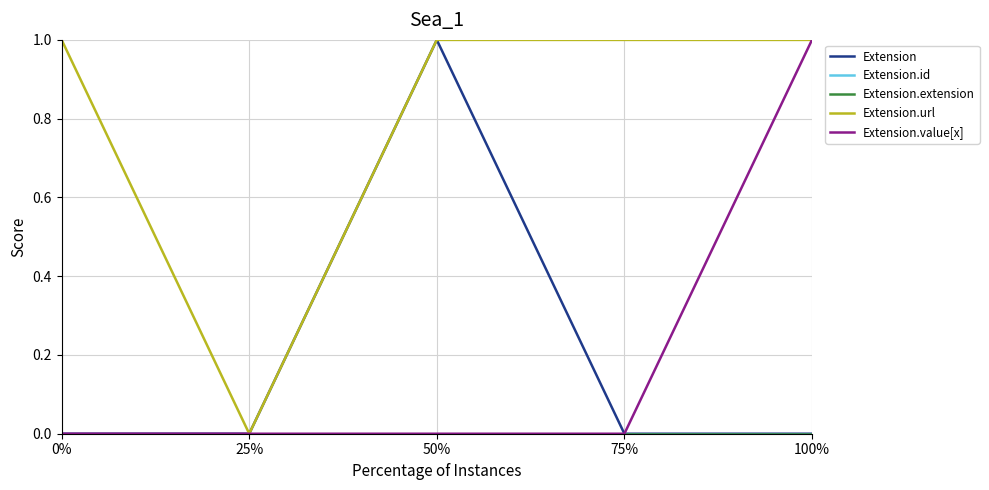

What is the total value across all series at 75%?

1